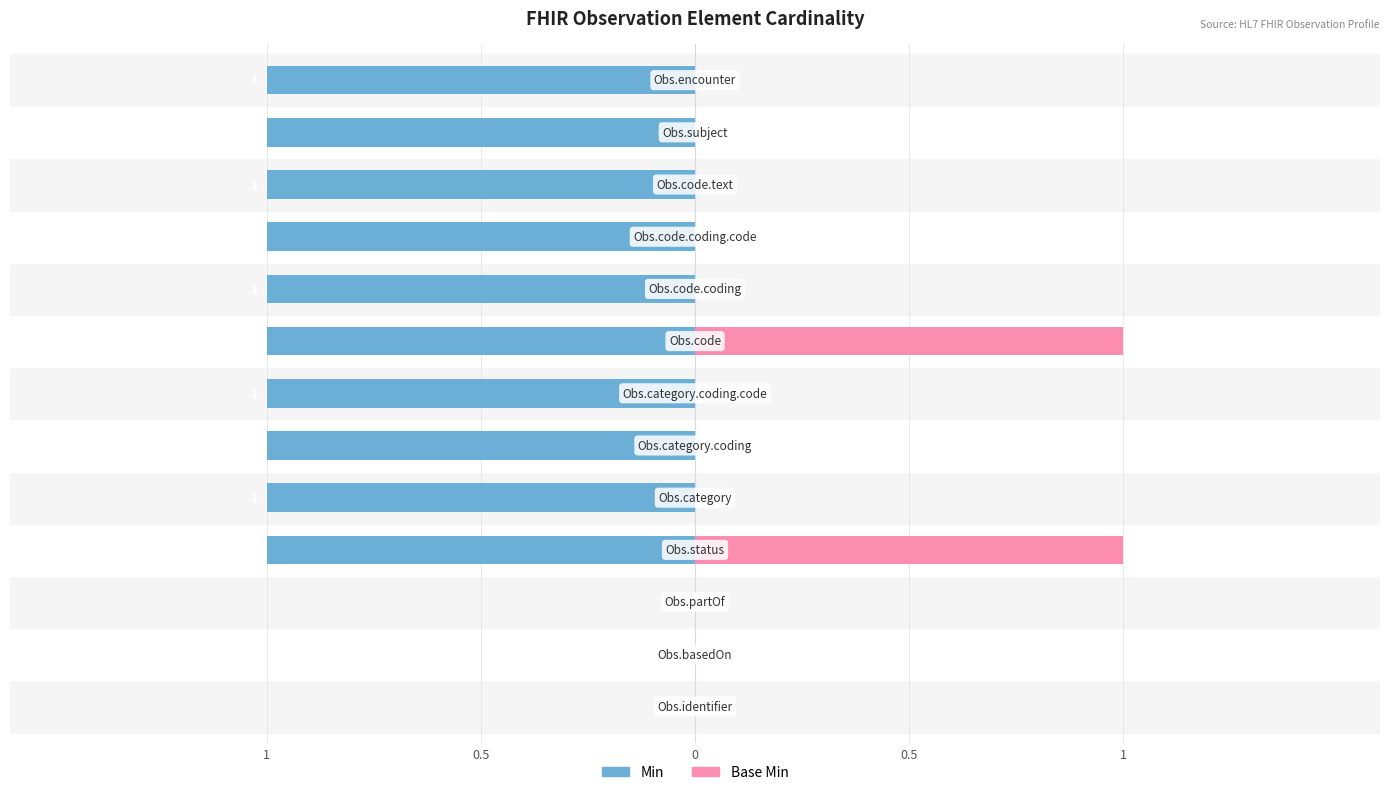

At which category does the chart reach its peak across all series?

Observation.status